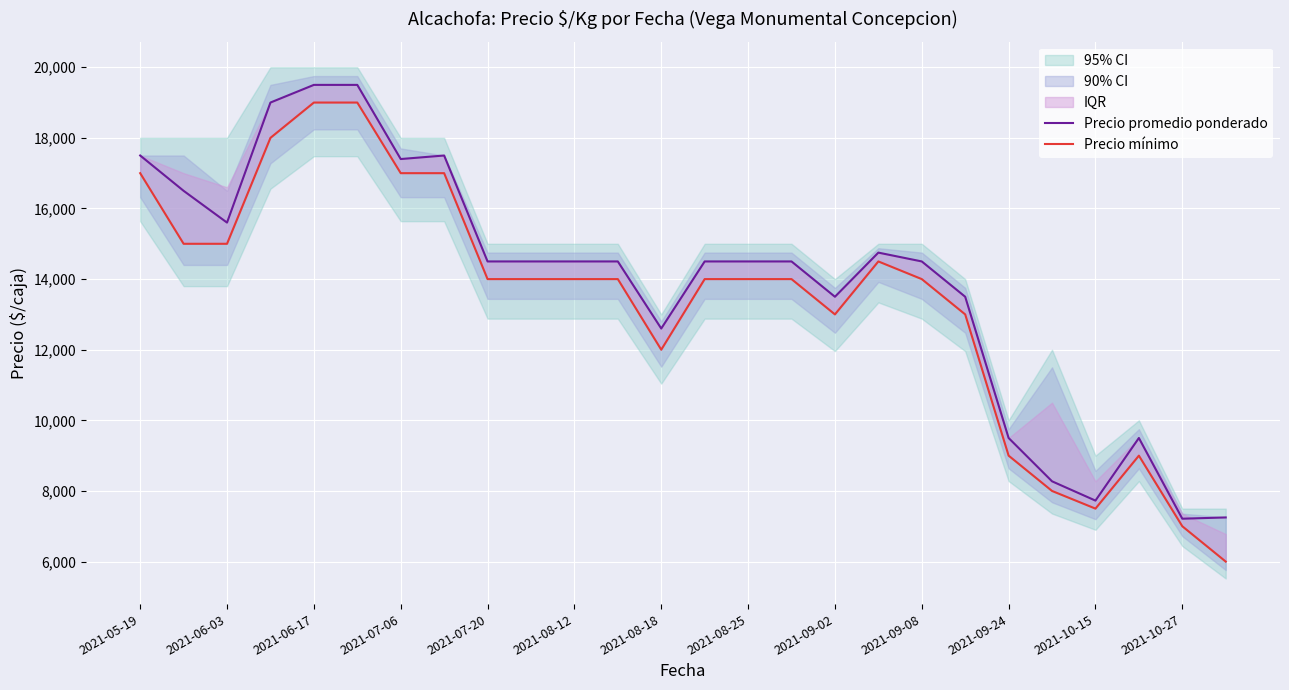

What is the smallest value displayed?

6000